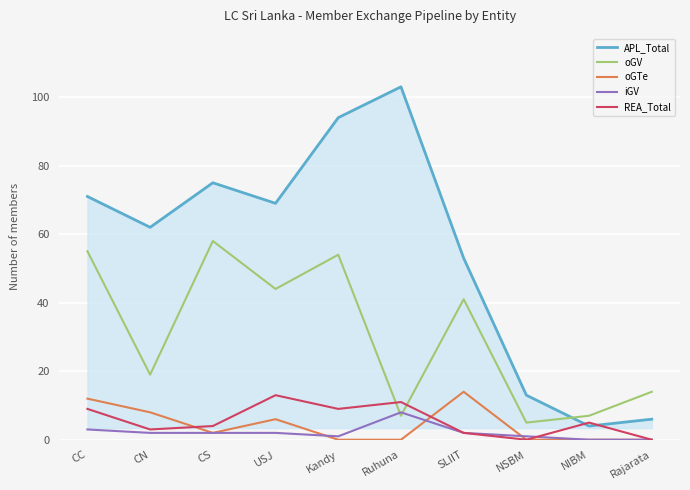

At which category does the chart reach its peak across all series?

Ruhuna